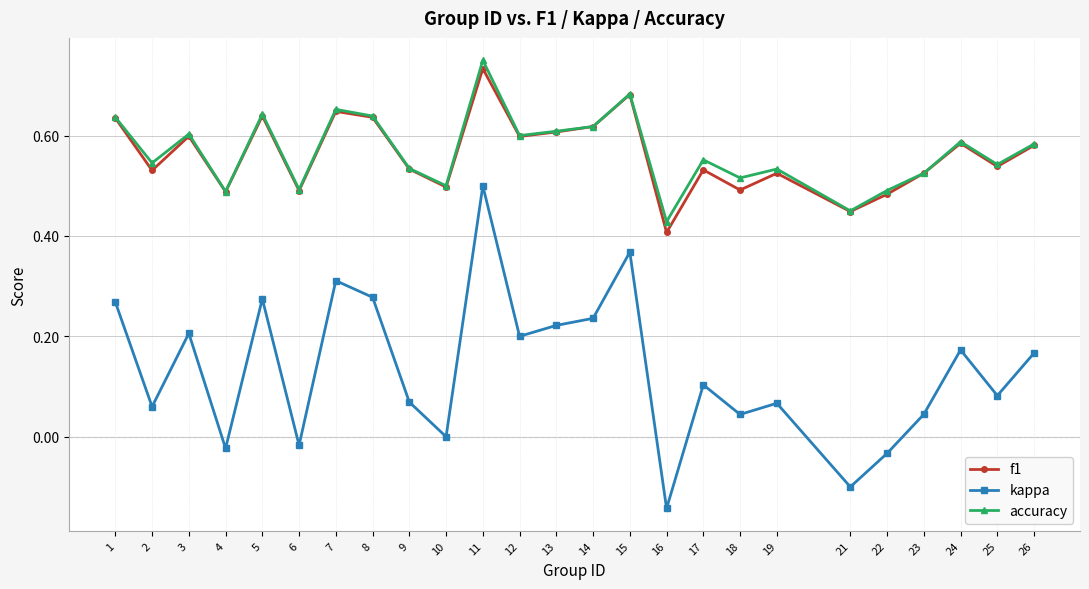

List the series in order of their peak value, lowest first.

kappa, f1, accuracy